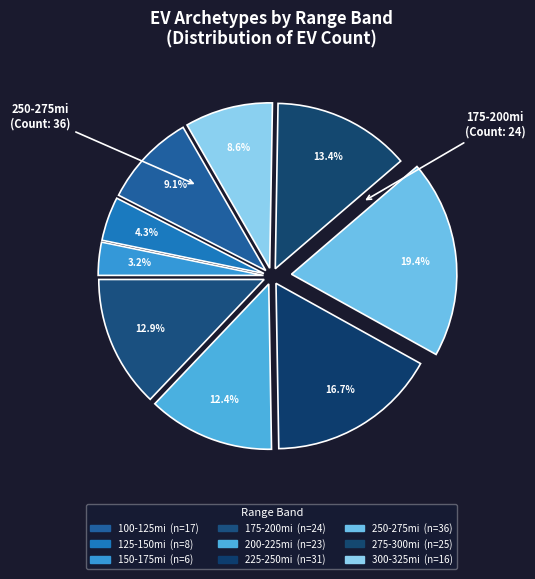

To the nearest percent, what is the combined percentage of 125-150mi and 100-125mi?

13%